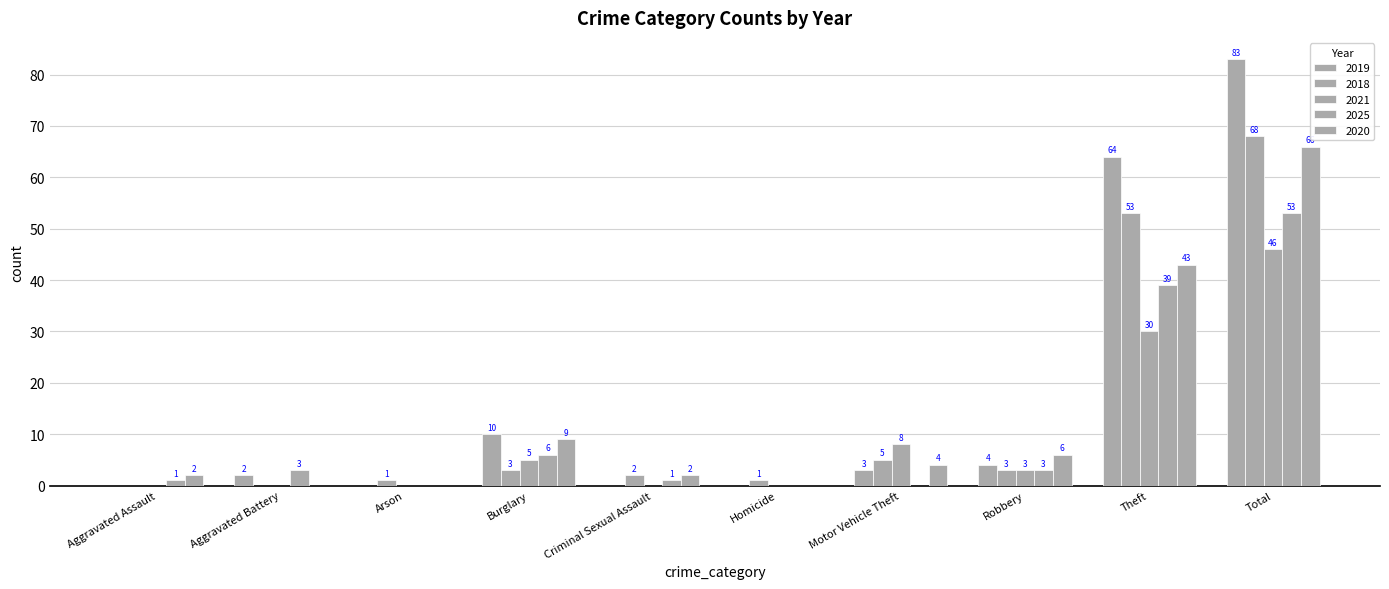

What is the sum of all 2025 values?

106